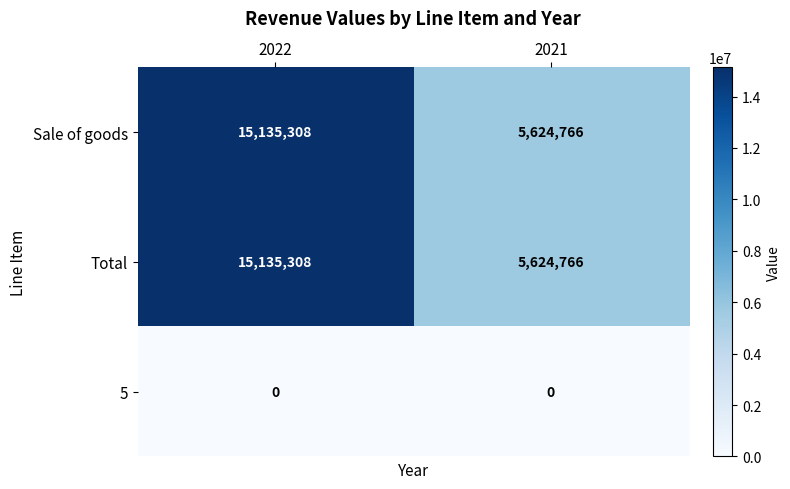

What is the sum of the Sale of goods values at 2022 and 2021?

20760074